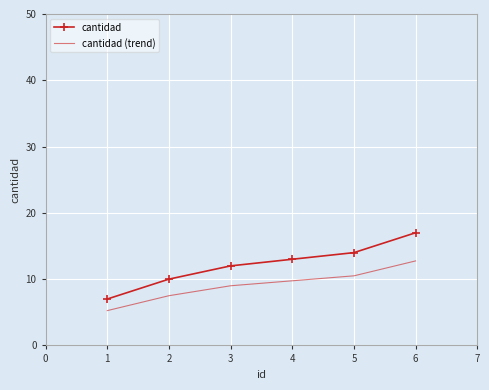

Which category has the lowest value in the cantidad series?

1